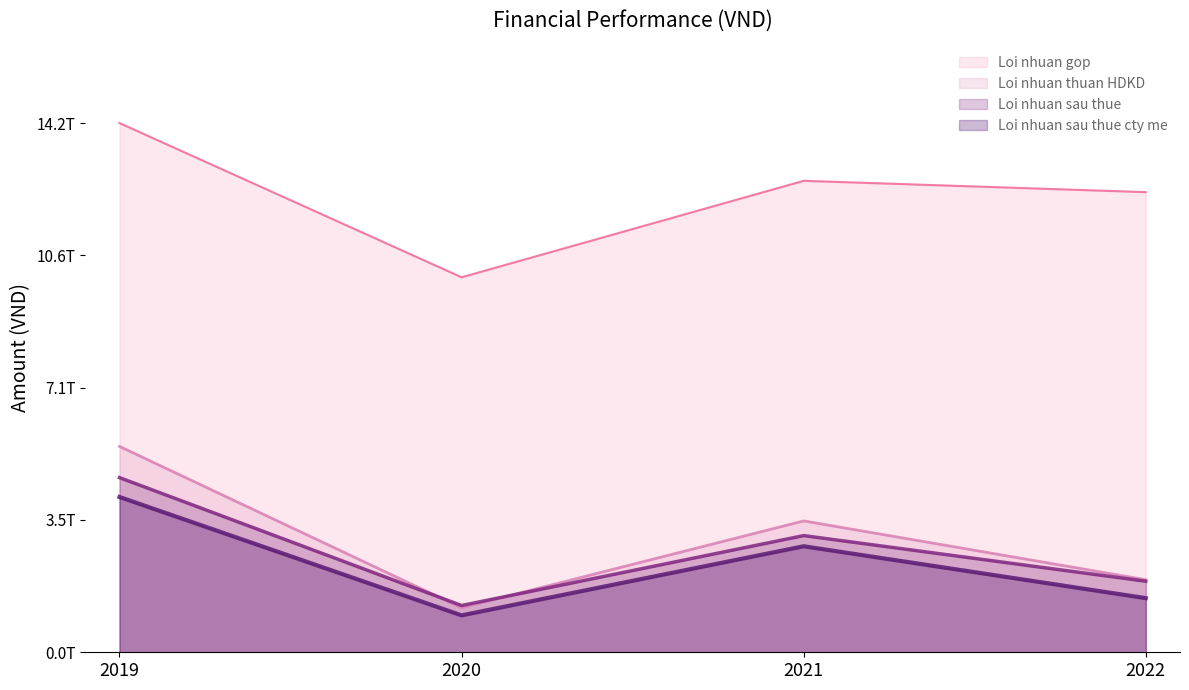

Which series has the largest range (max minus min)?

Loi nhuan thuan HDKD